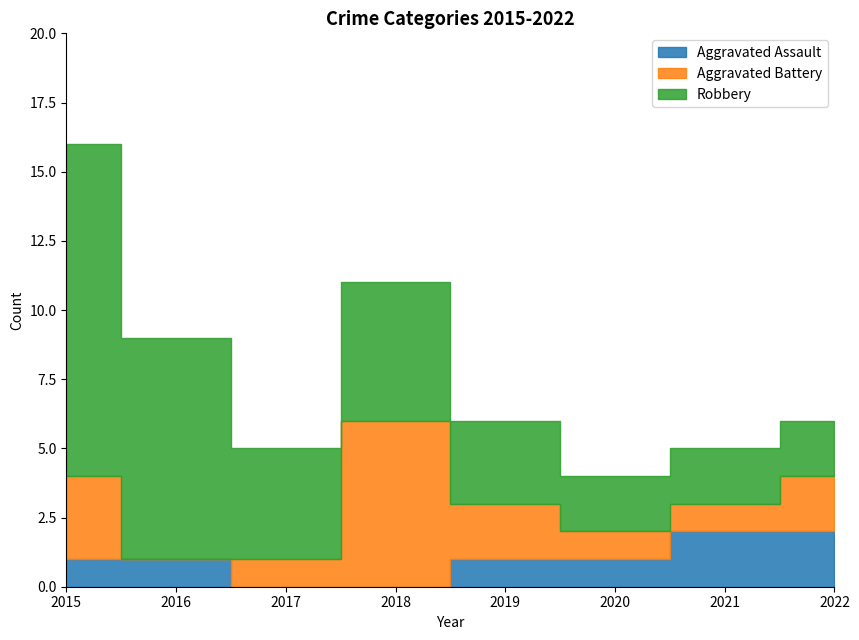

How many values in Aggravated Battery are above zero?

7